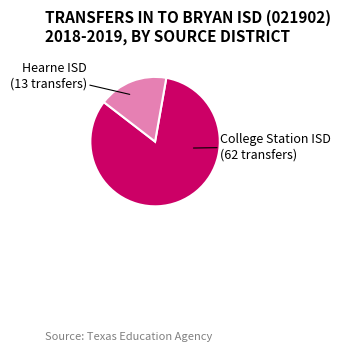

Is the sum of Hearne ISD and College Station ISD greater than half?

Yes